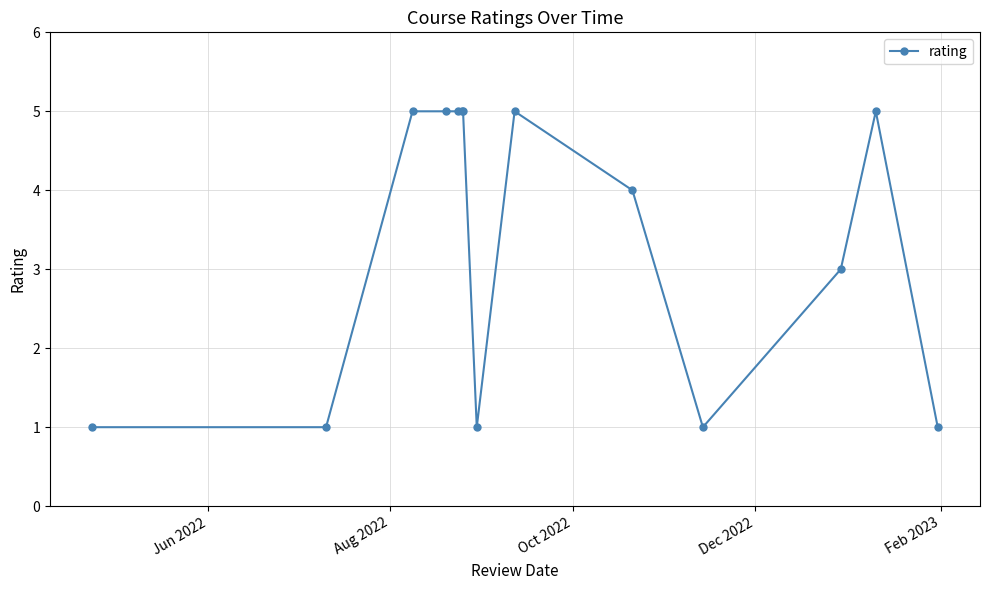

What is the difference between the maximum and minimum values?

4